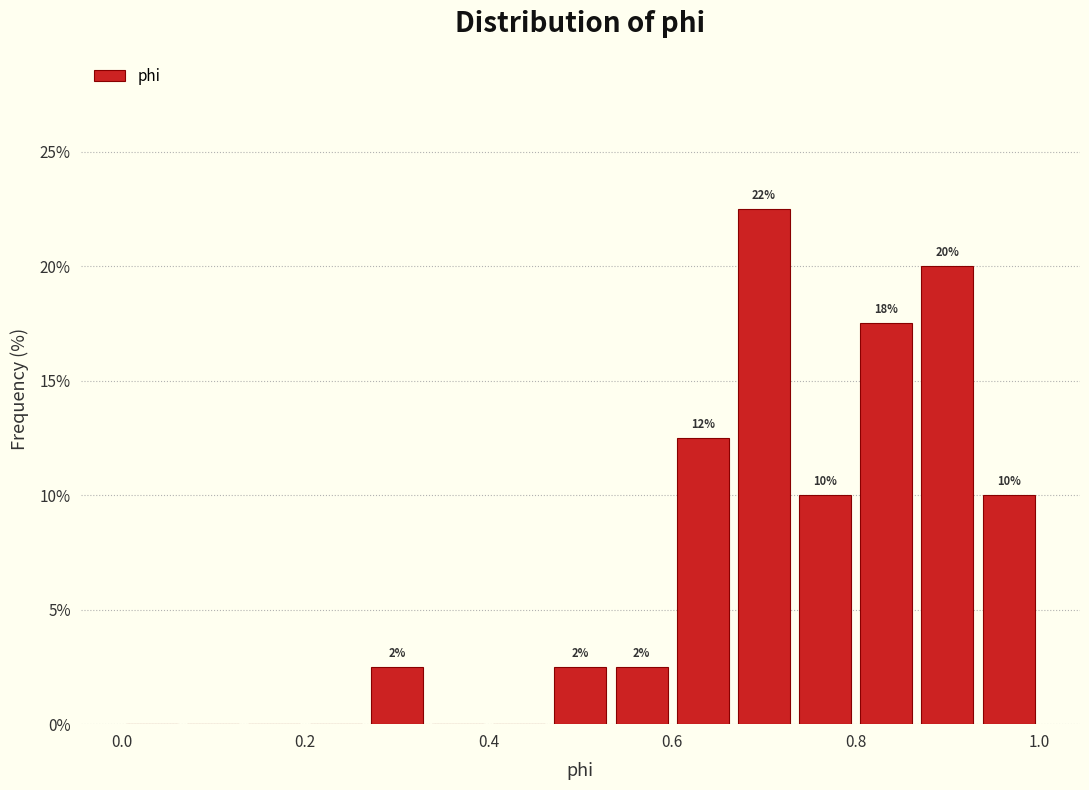

Around what value on the x-axis is the tallest bar? Give the approximate position of its centre, as read against the axis.

0.70